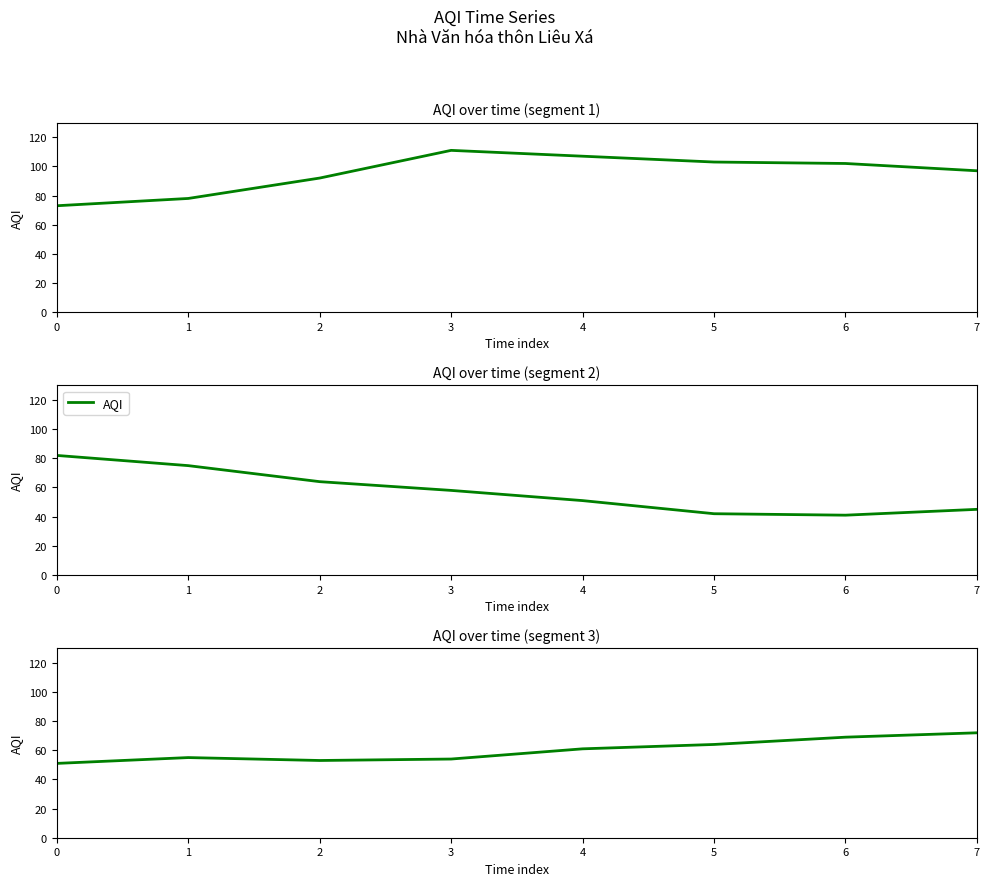

What is the sum of all values?

479